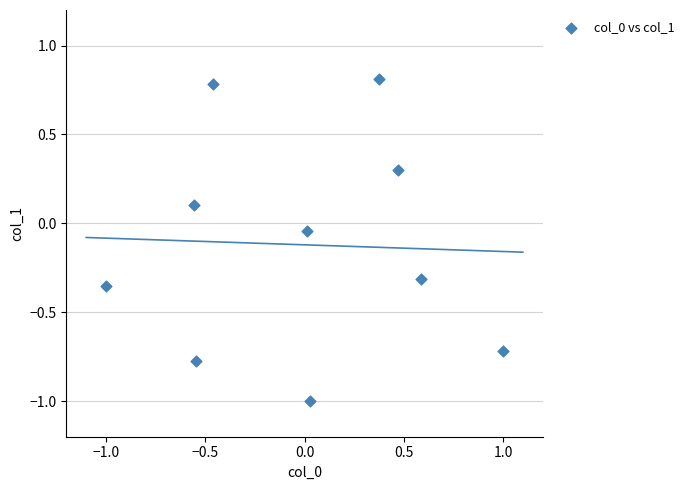

What is the range of X values (max minus min)?

2.0